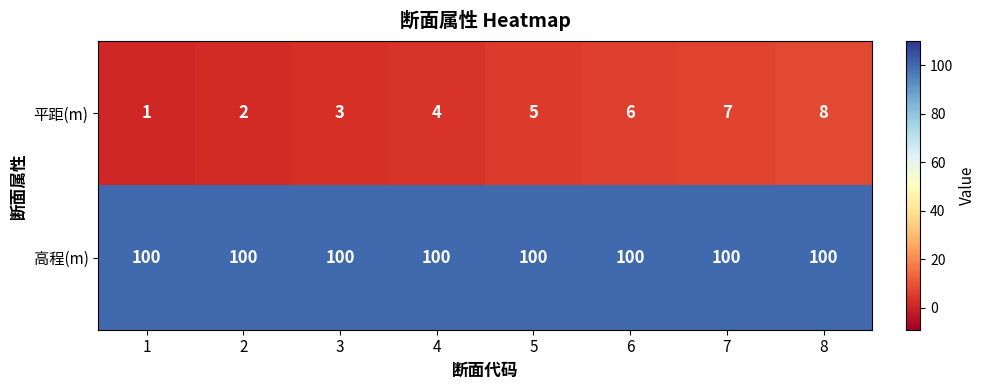

At which category is the sum across all series the highest?

8